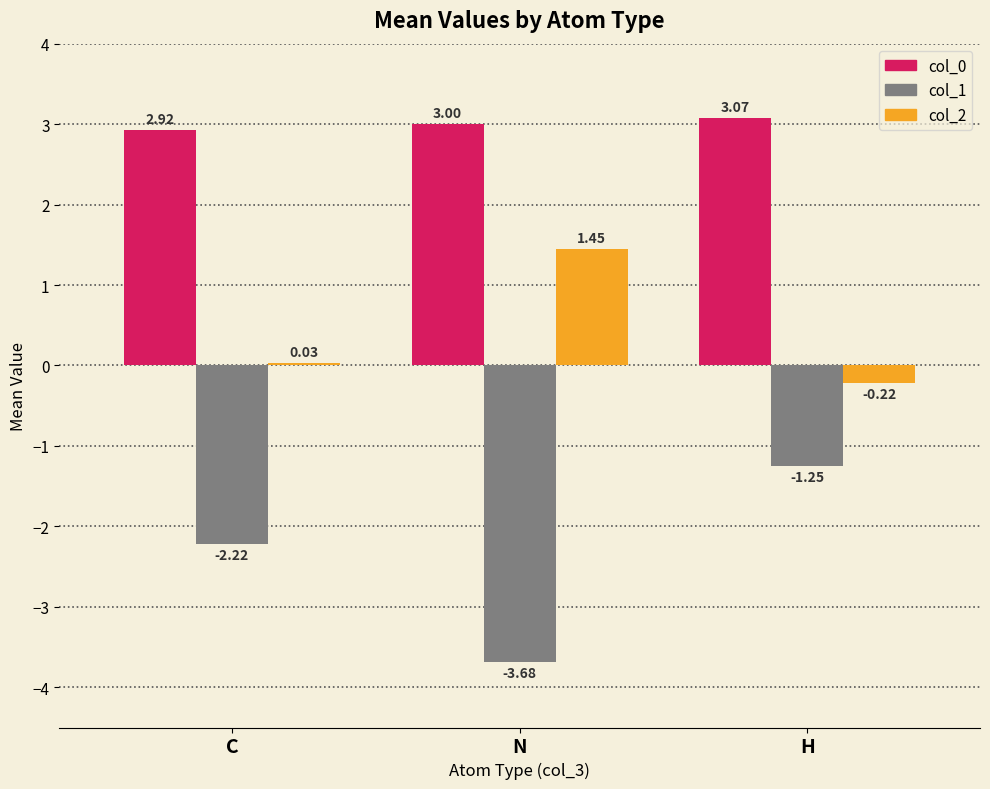

Between N and H, which series saw the biggest shift?

col_1